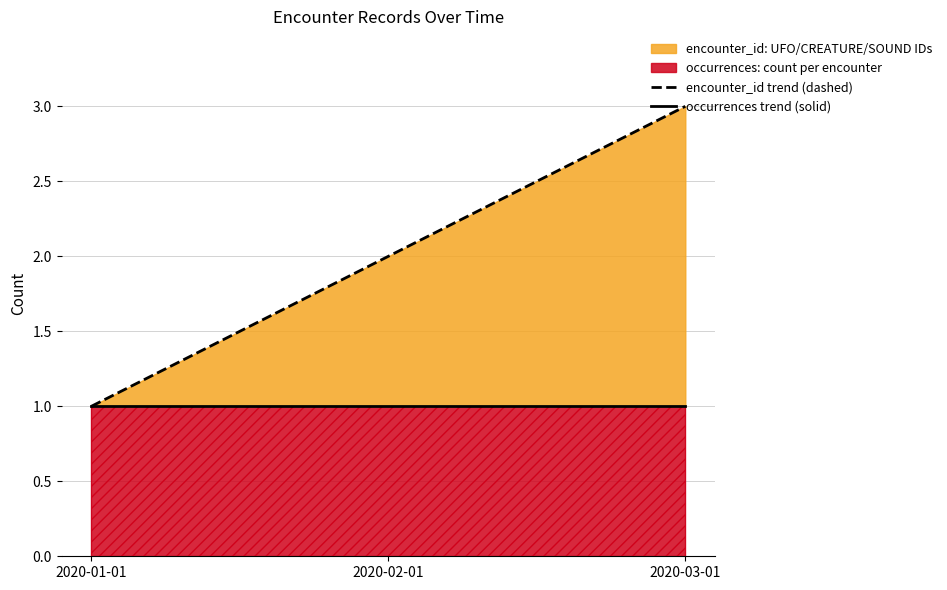

Reading left to right, what are all the values shown in this chart?

encounter_id trend (dashed): 2020-01-01=1	2020-02-01=2	2020-03-01=3
occurrences trend (solid): 2020-01-01=1	2020-02-01=1	2020-03-01=1